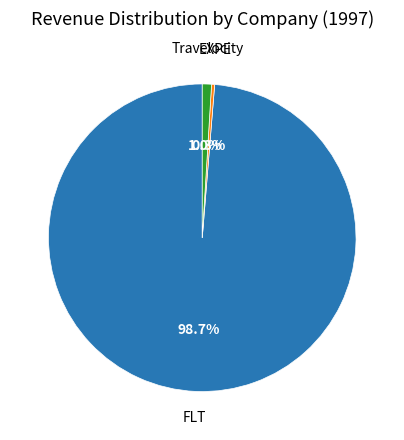

How many slices are in this pie chart?

3